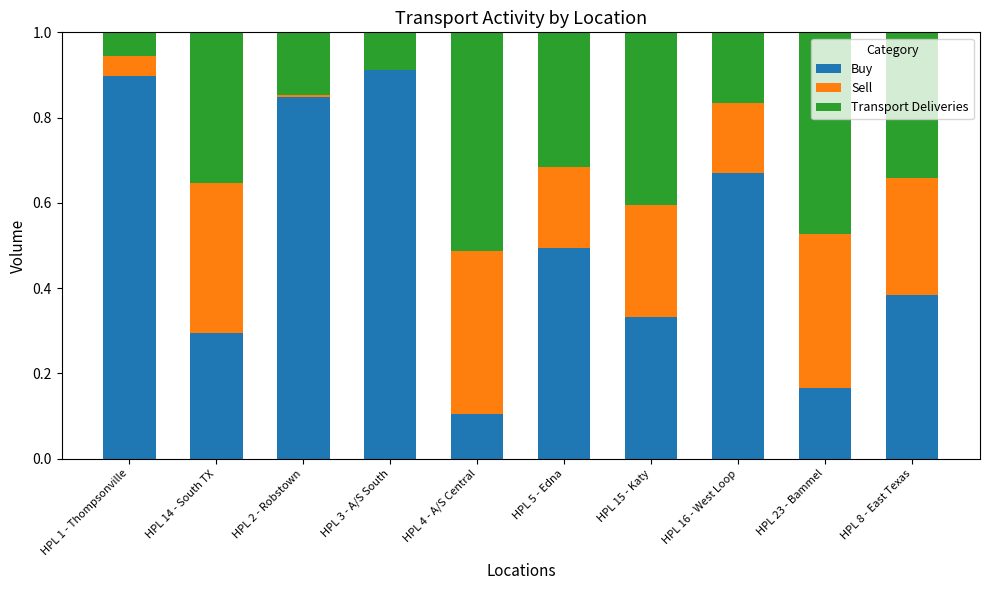

What is the sum of all Buy values?

5.1